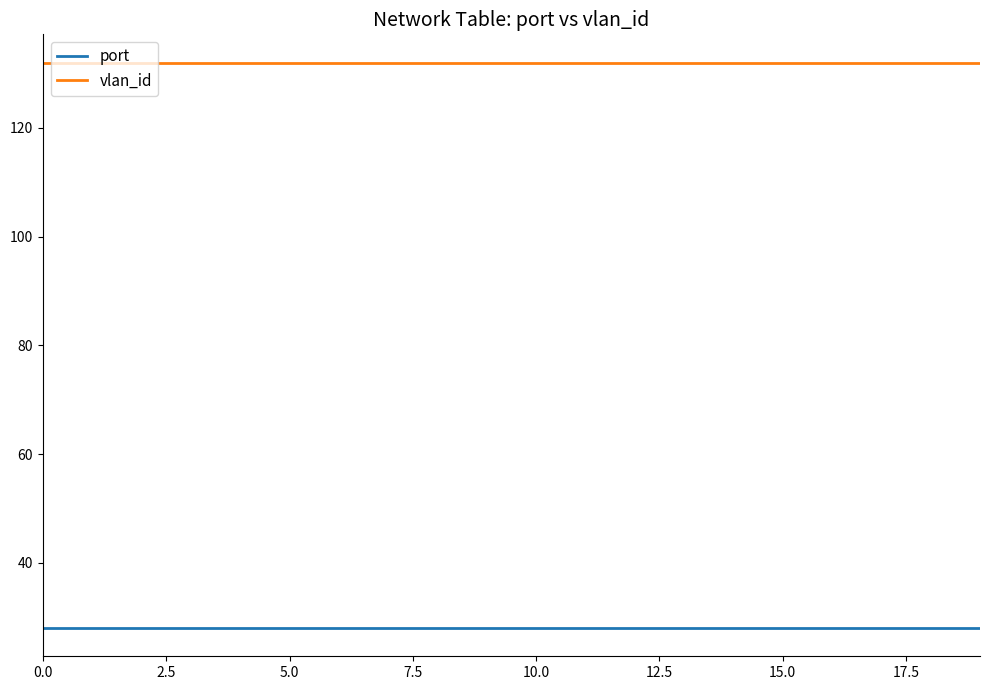

What is the average value of the vlan_id series?

132